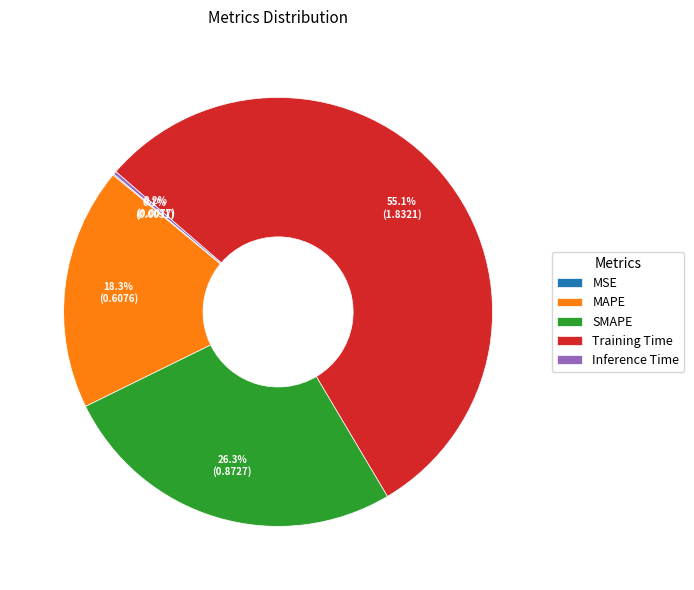

What portion of the pie excludes MAPE?

81.7%